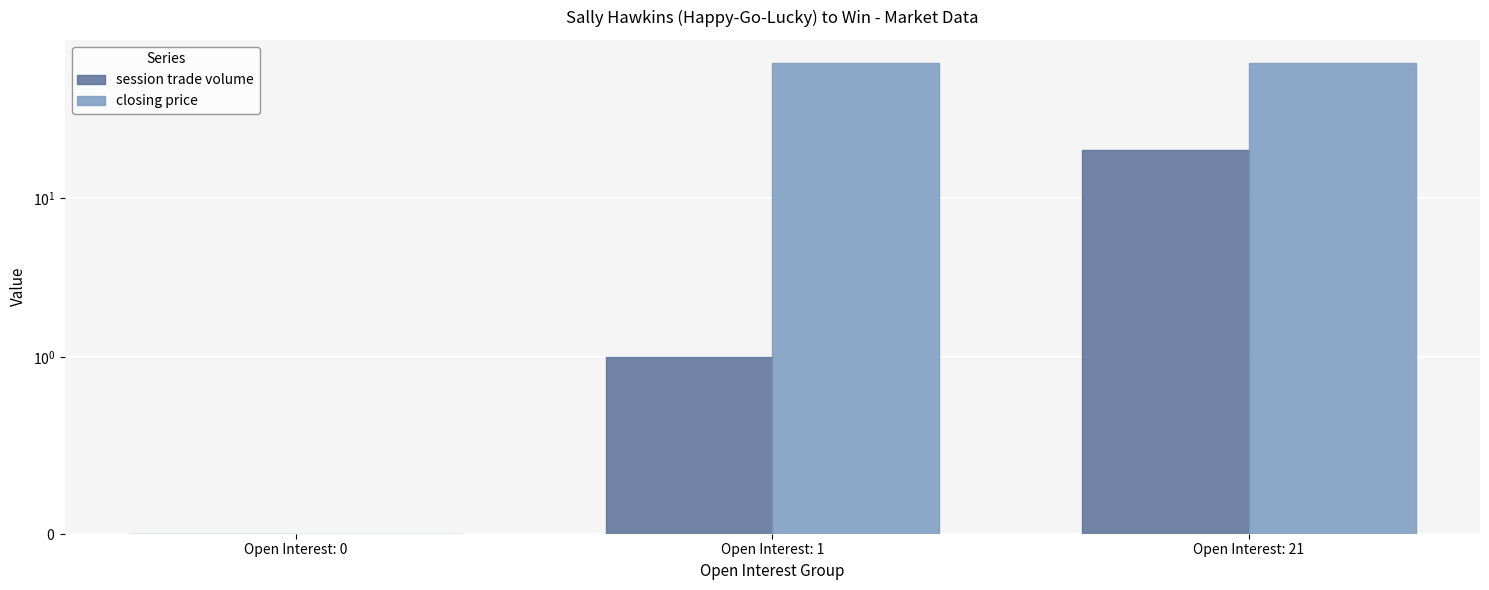

What is the value of the session trade volume bar at the 2nd from the left?

1